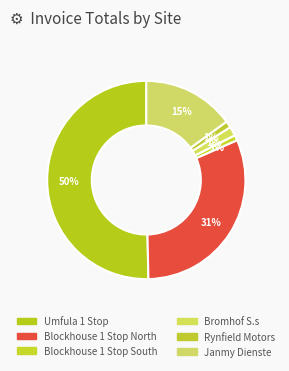

To the nearest percent, what is the difference between the largest and smallest slice percentages?

49%